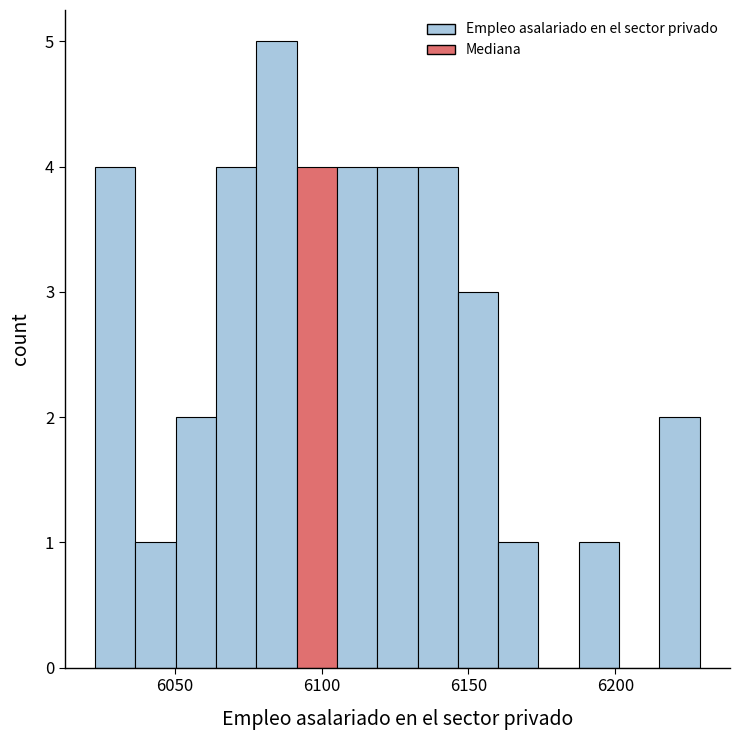

Around what value on the x-axis is the tallest bar? Give the approximate position of its centre, as read against the axis.

6085